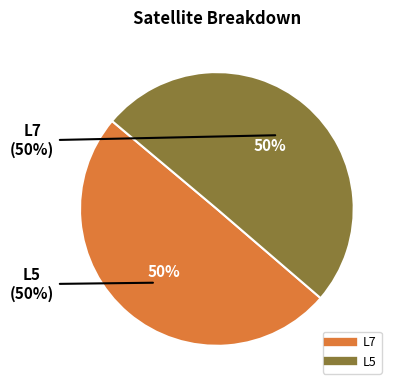

Approximately how many times larger is the value at L7 compared to L5?

1.0